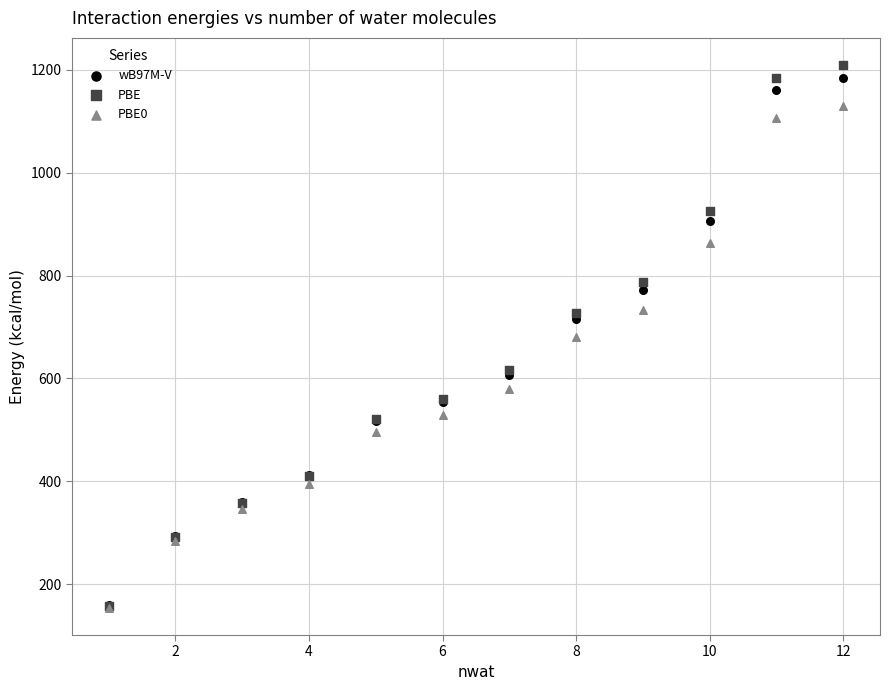

Which series has the largest Y range (max minus min)?

PBE